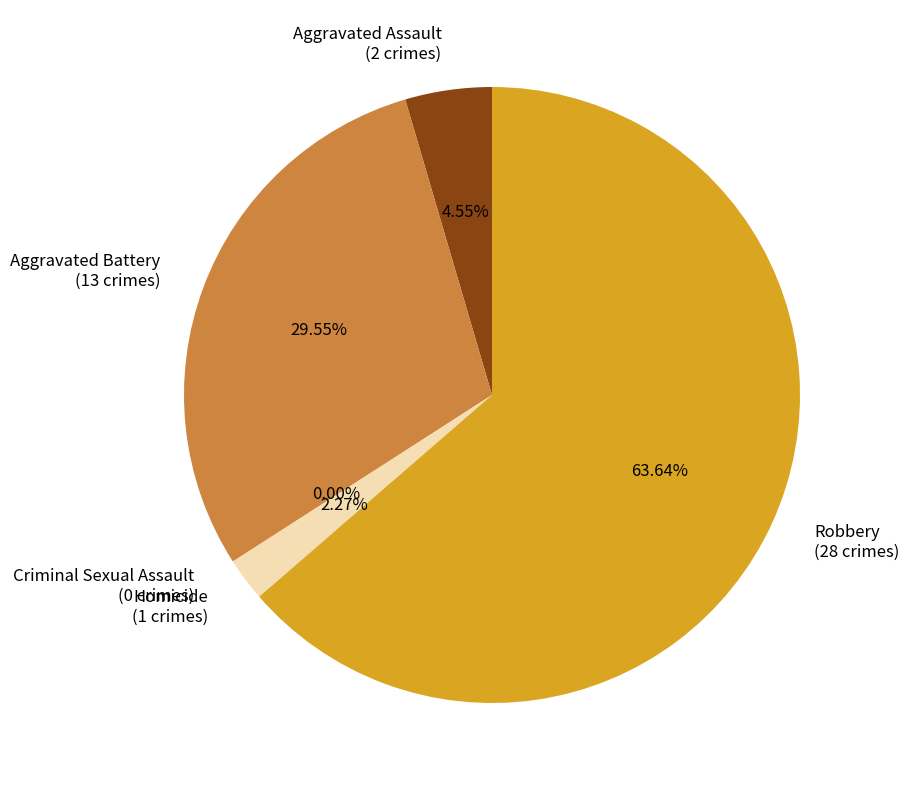

Which slice is the smallest?

Criminal Sexual Assault